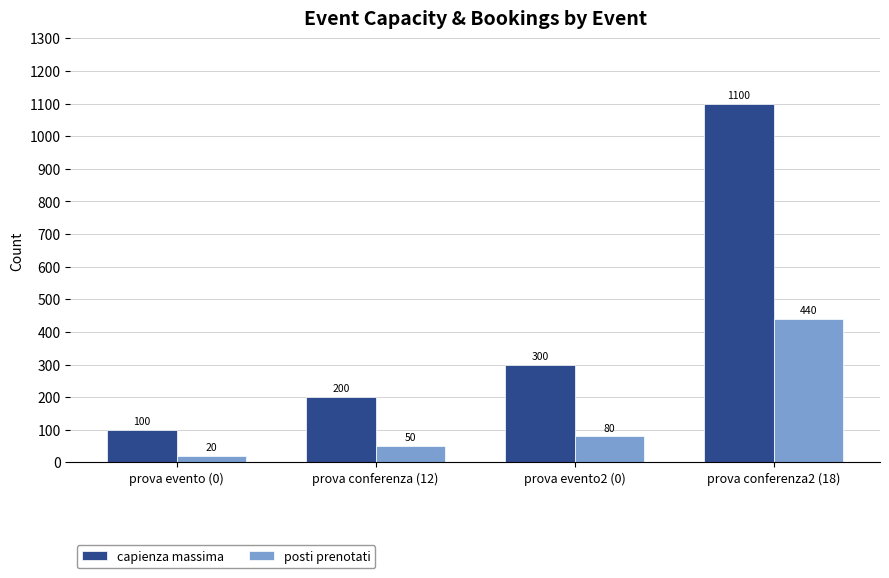

Which label corresponds to the smallest value in the chart?

prova evento (0)